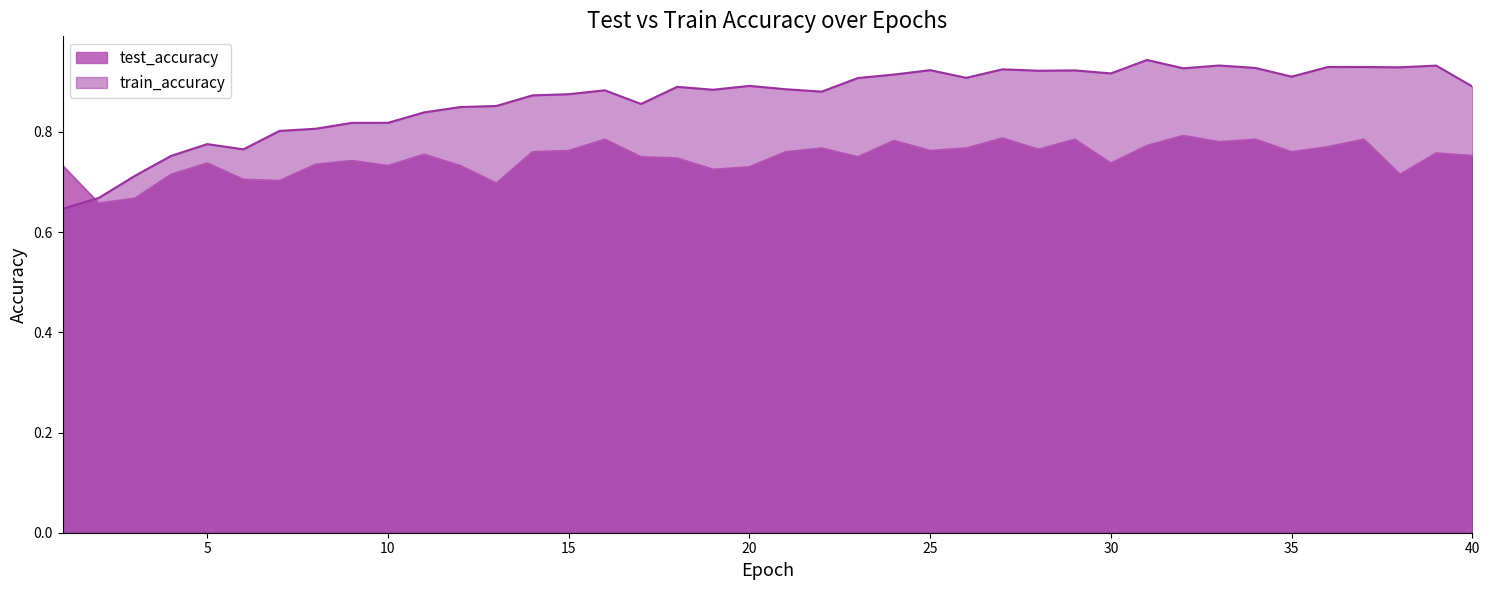

List the series in order of their overall mean, highest first.

train_accuracy, test_accuracy